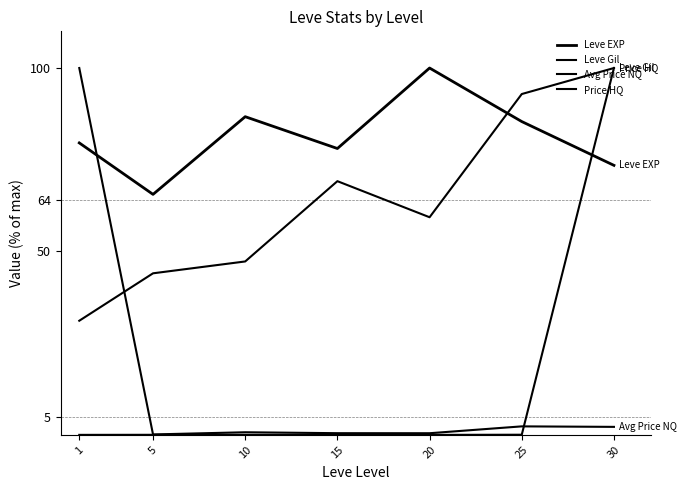

How many categories are shown in the chart?

7